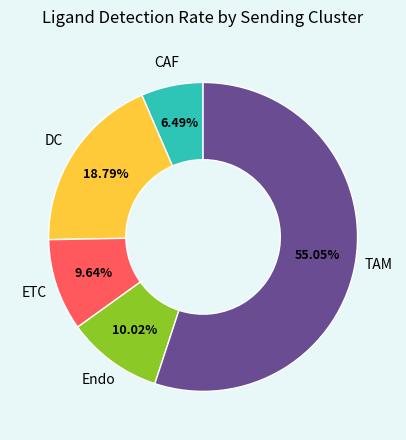

What is the largest slice in the pie chart?

TAM